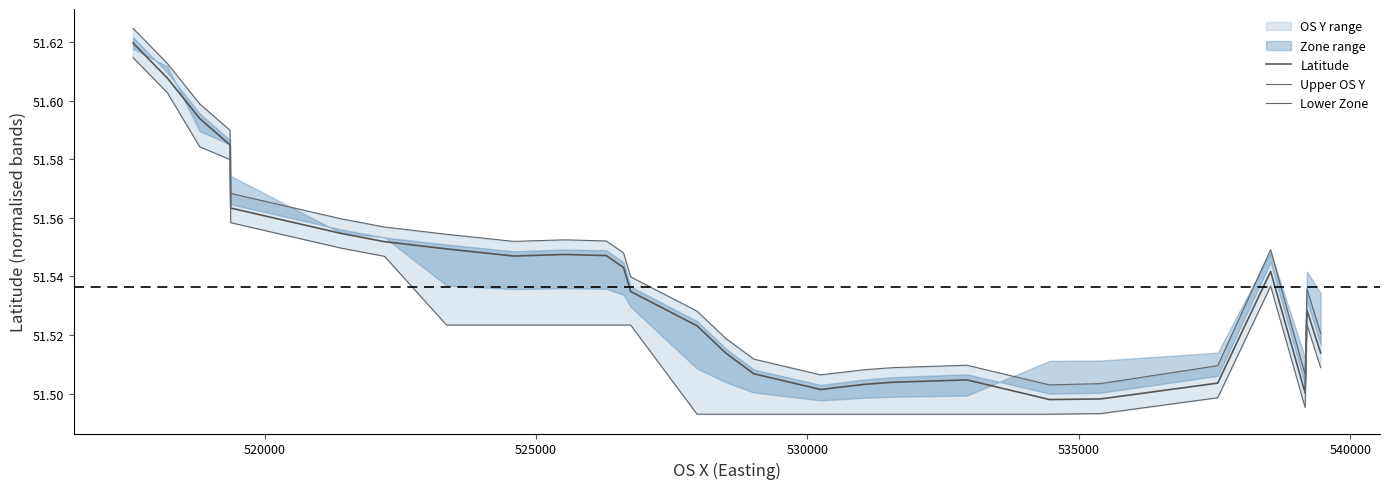

What is the maximum value shown in the chart?

51.6